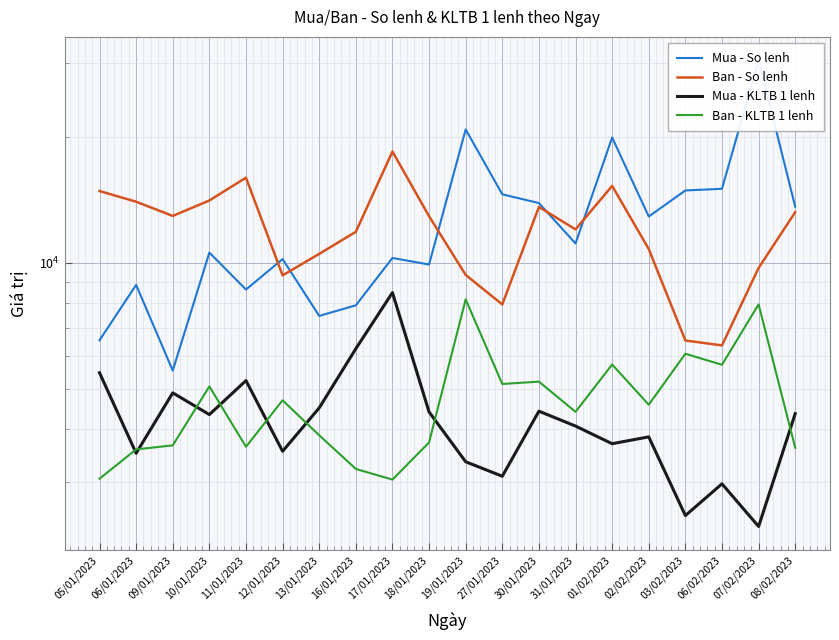

How many values in the Mua - So lenh series exceed 11132?

9